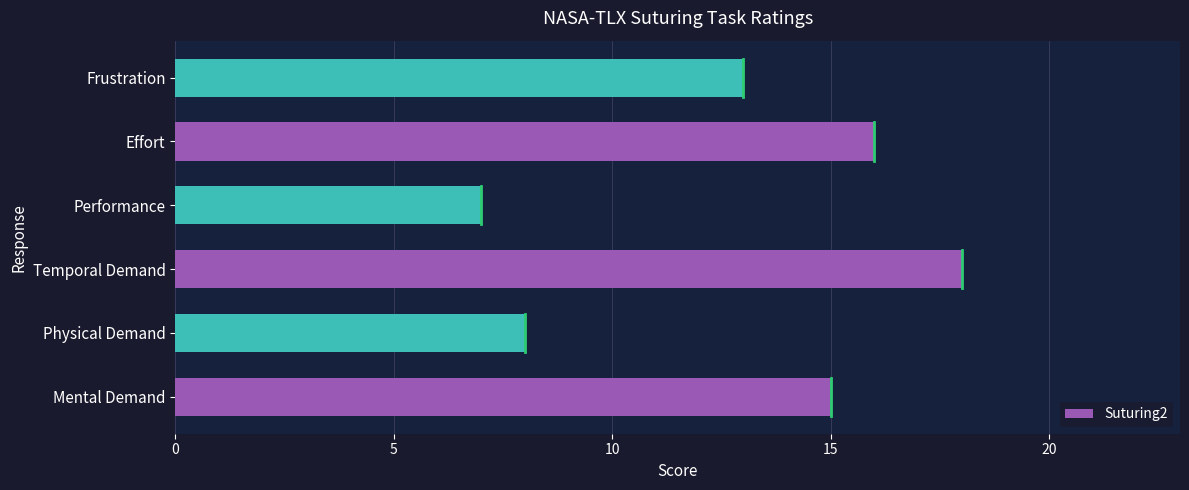

What is the maximum value shown in the chart?

18